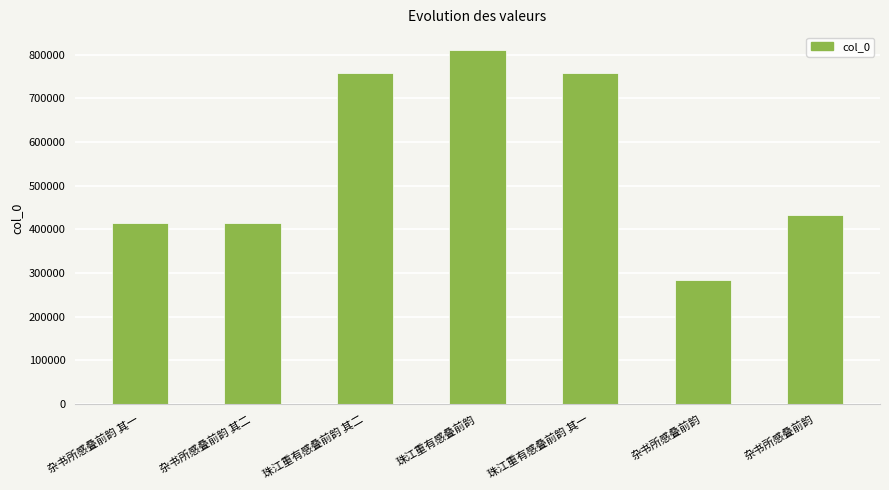

How many data points are less than 432857?

3